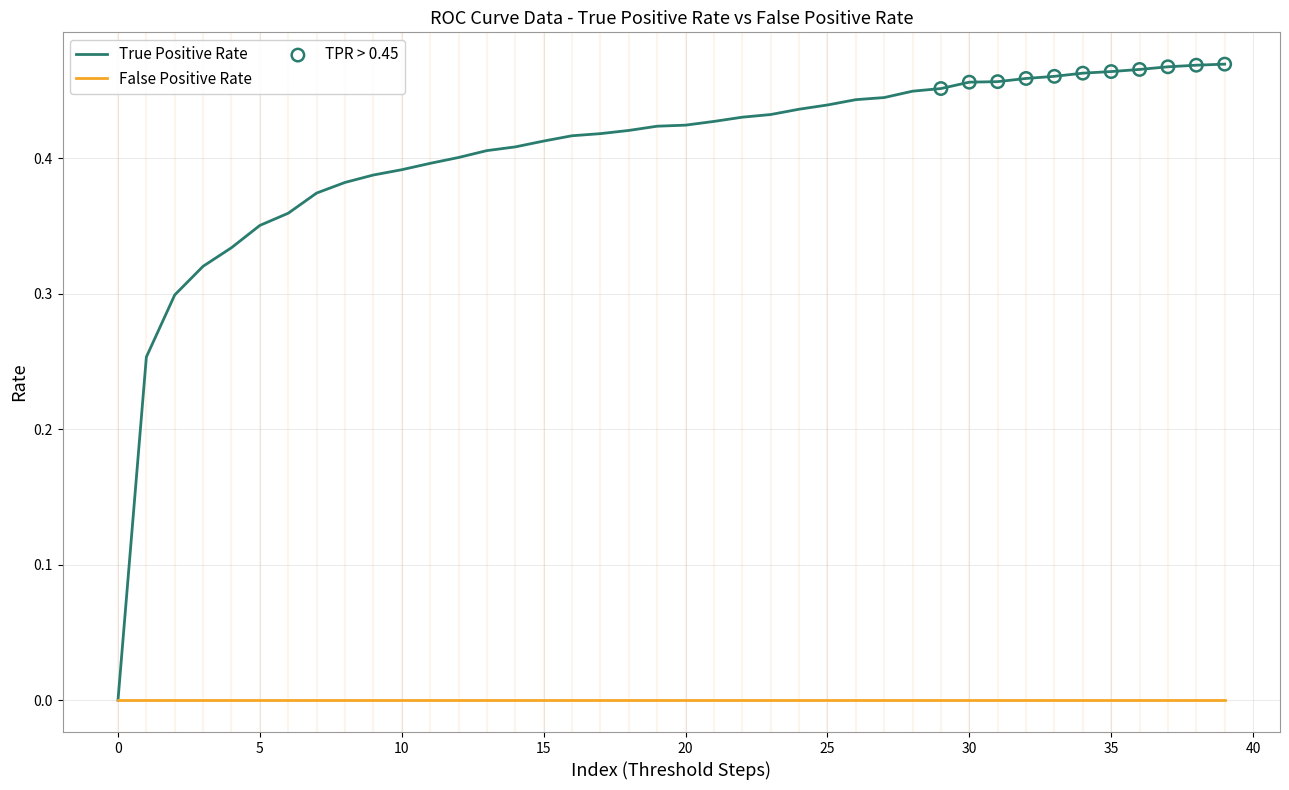

Which series has the largest range (max minus min)?

True Positive Rate